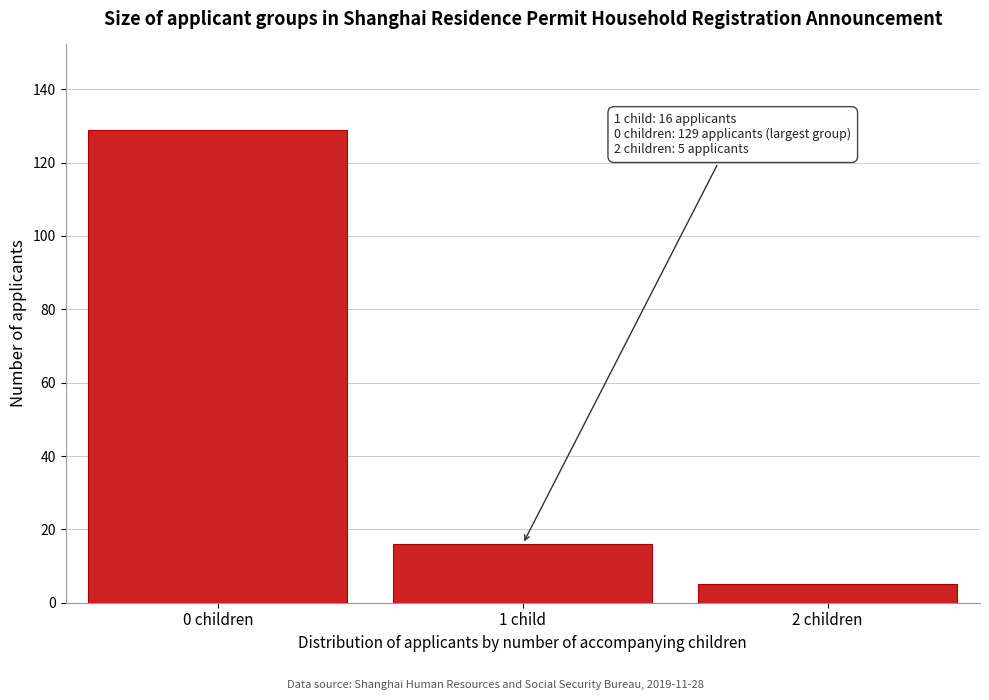

Reading right to left, transcribe all the data shown in this chart.

5	16	129